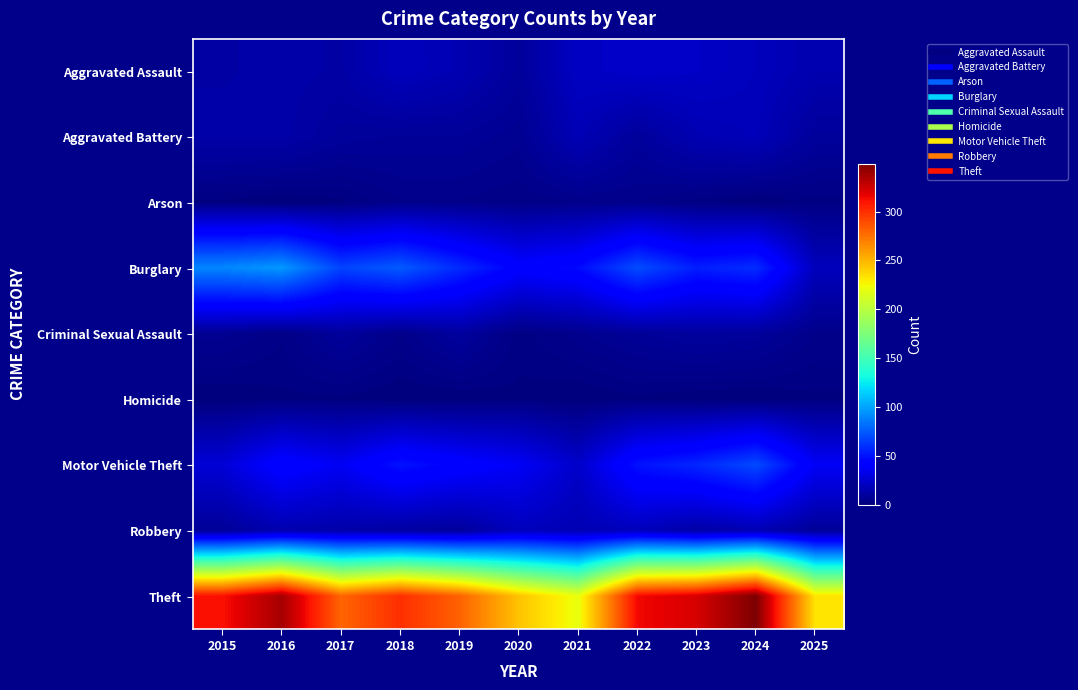

Which series has the largest total across all categories?

Theft